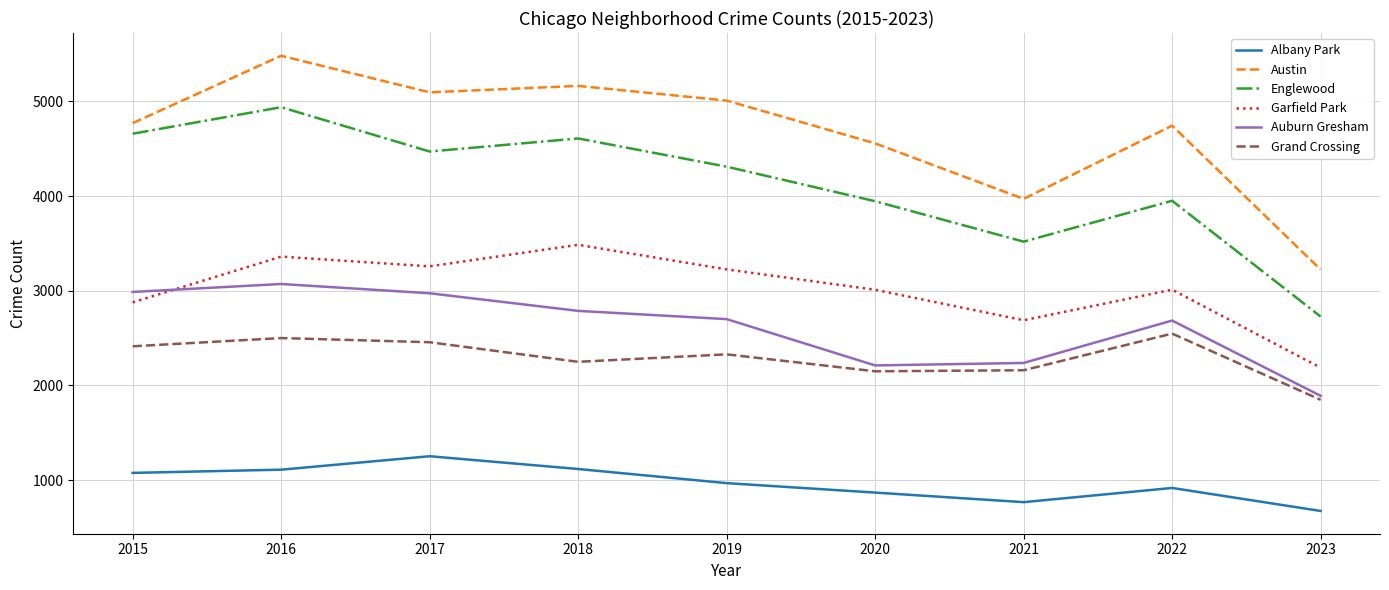

What is the minimum value shown in the chart?

674